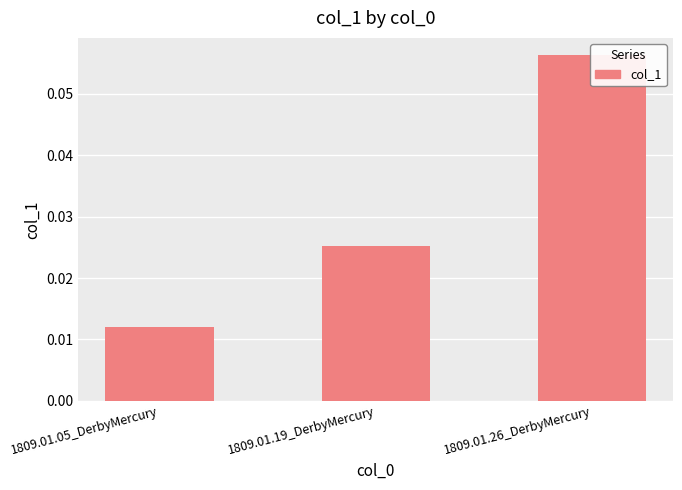

How many values are between 0 and 1?

3